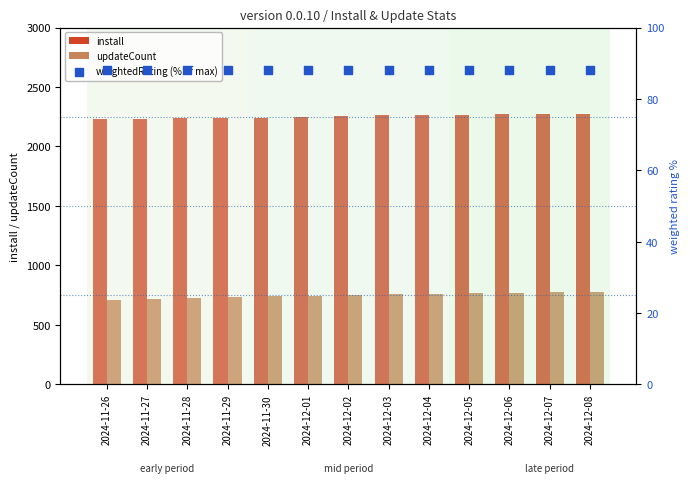

Is the value of weightedRating (% of max) at 2024-11-29 greater than the value of updateCount at 2024-12-08?

No